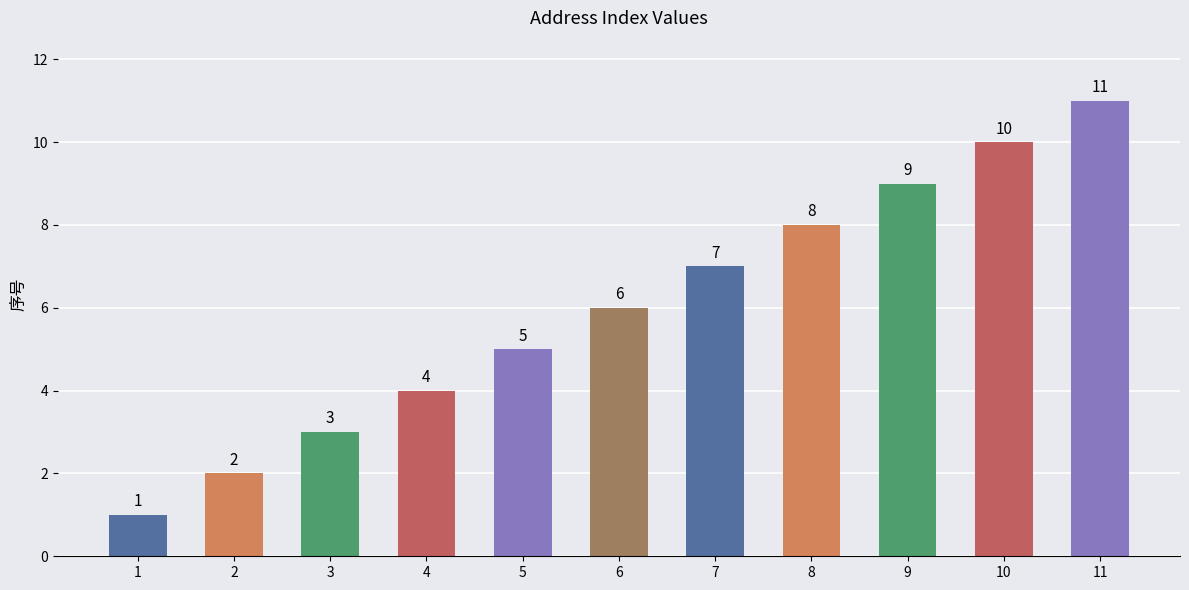

What is the change in value from 1 to 10?

+9